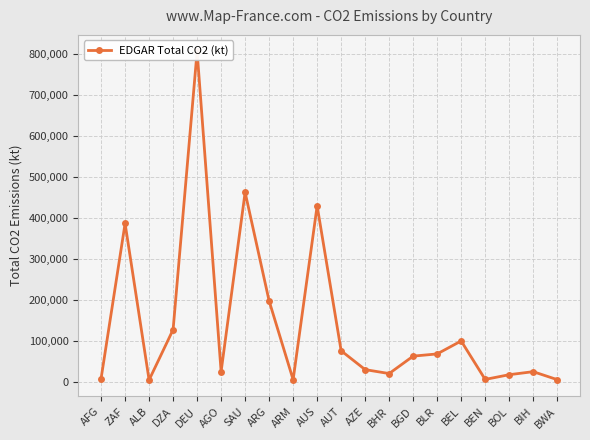

The value at AUT is 31468. True or false?

False